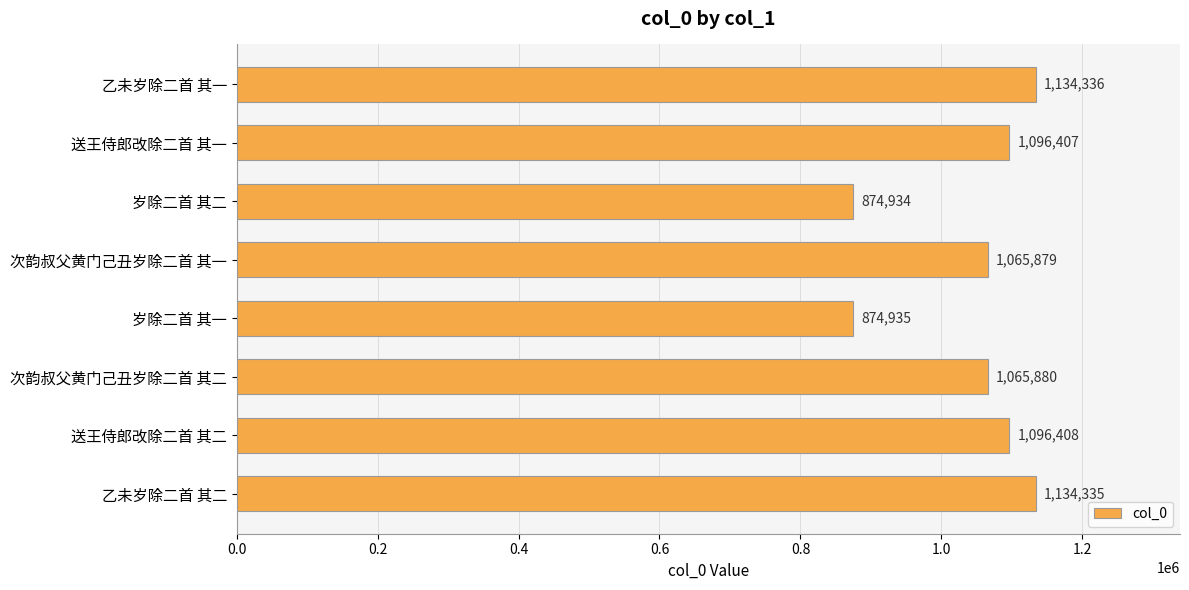

Read the value at 次韵叔父黄门己丑岁除二首 其一, to the nearest 10.

1065880